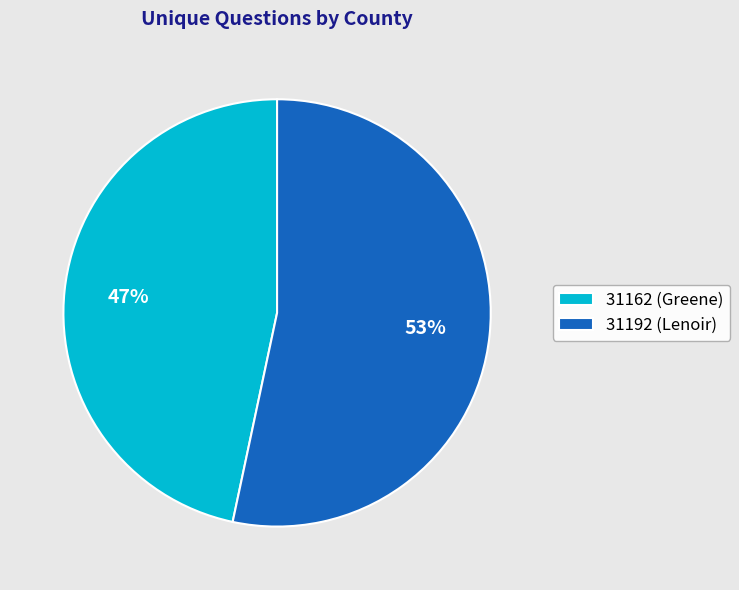

Do 31162 (Greene) and 31192 (Lenoir) together represent more than half of the pie?

Yes